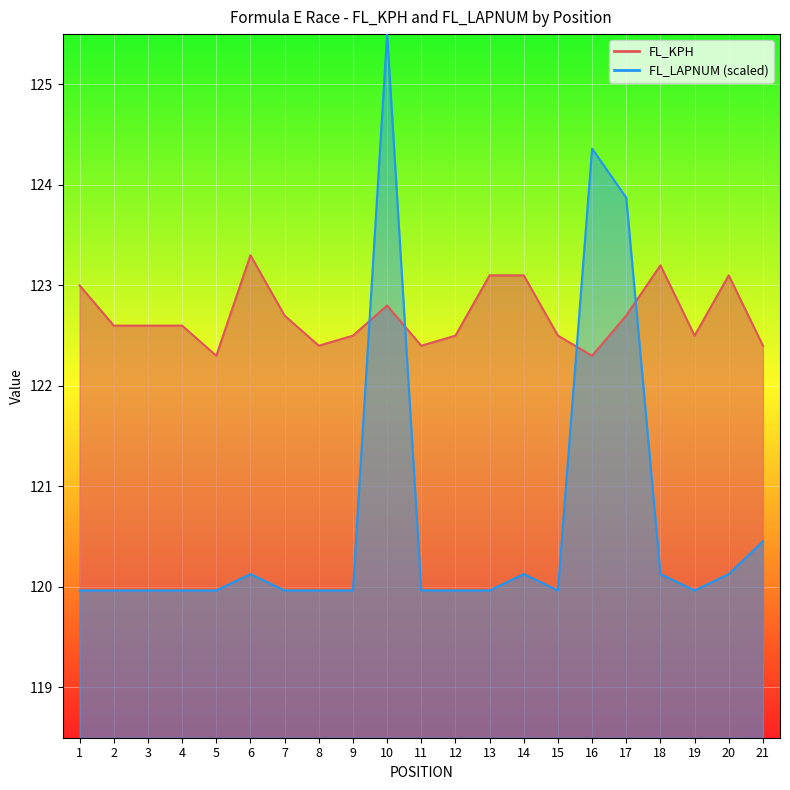

Read the FL_LAPNUM value at 8.

120.0